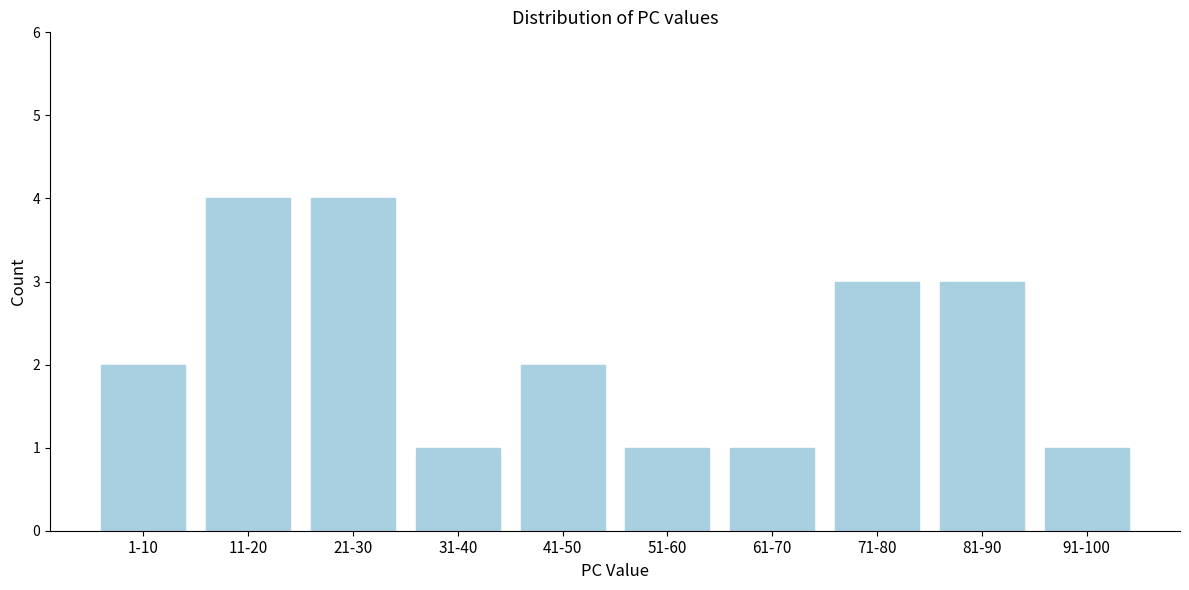

Reading right to left, what are all the values shown in this chart?

1	3	3	1	1	2	1	4	4	2